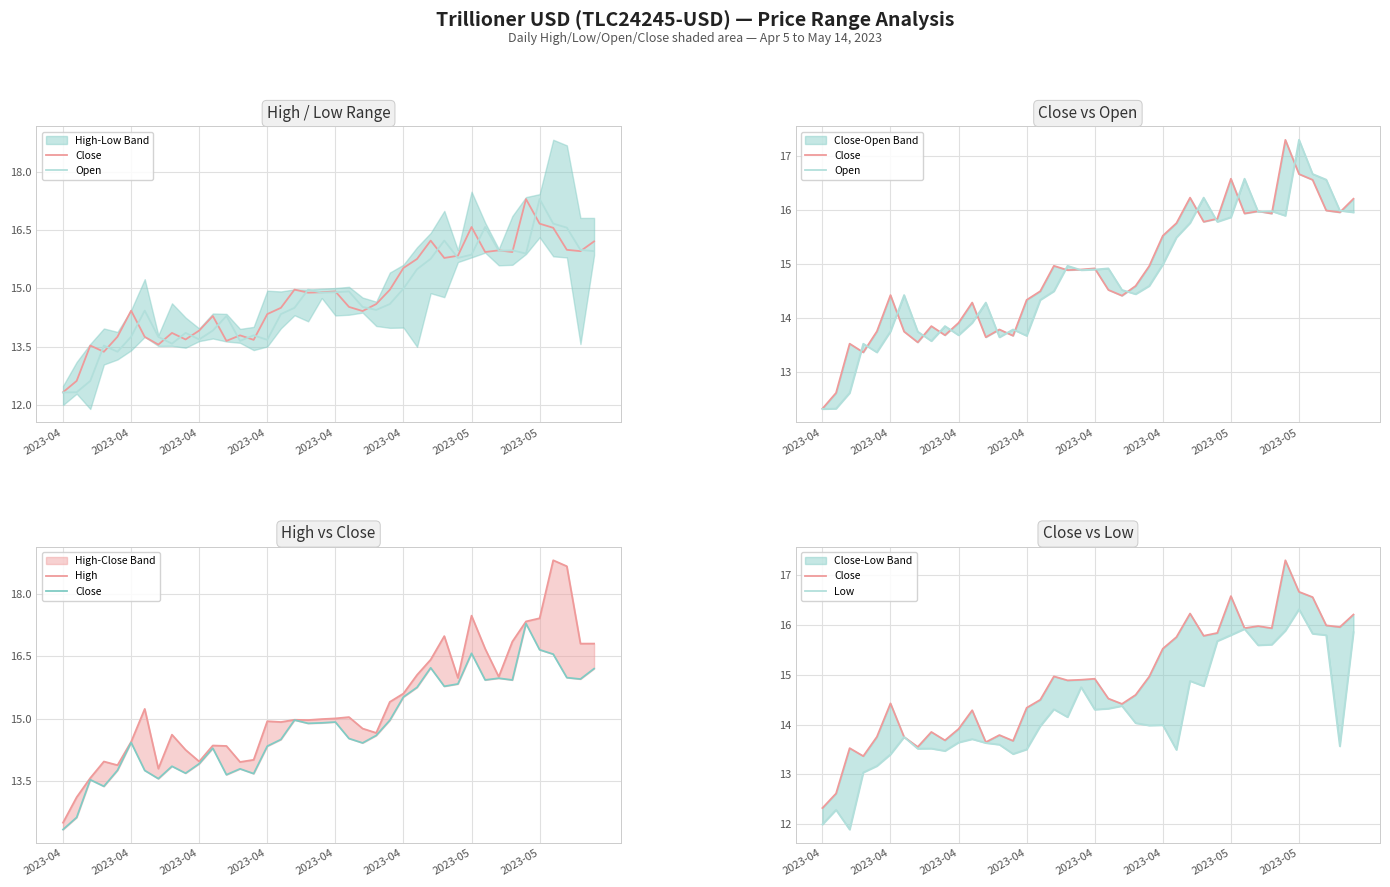

Is it true that Low equals 14.3 at 21?

True